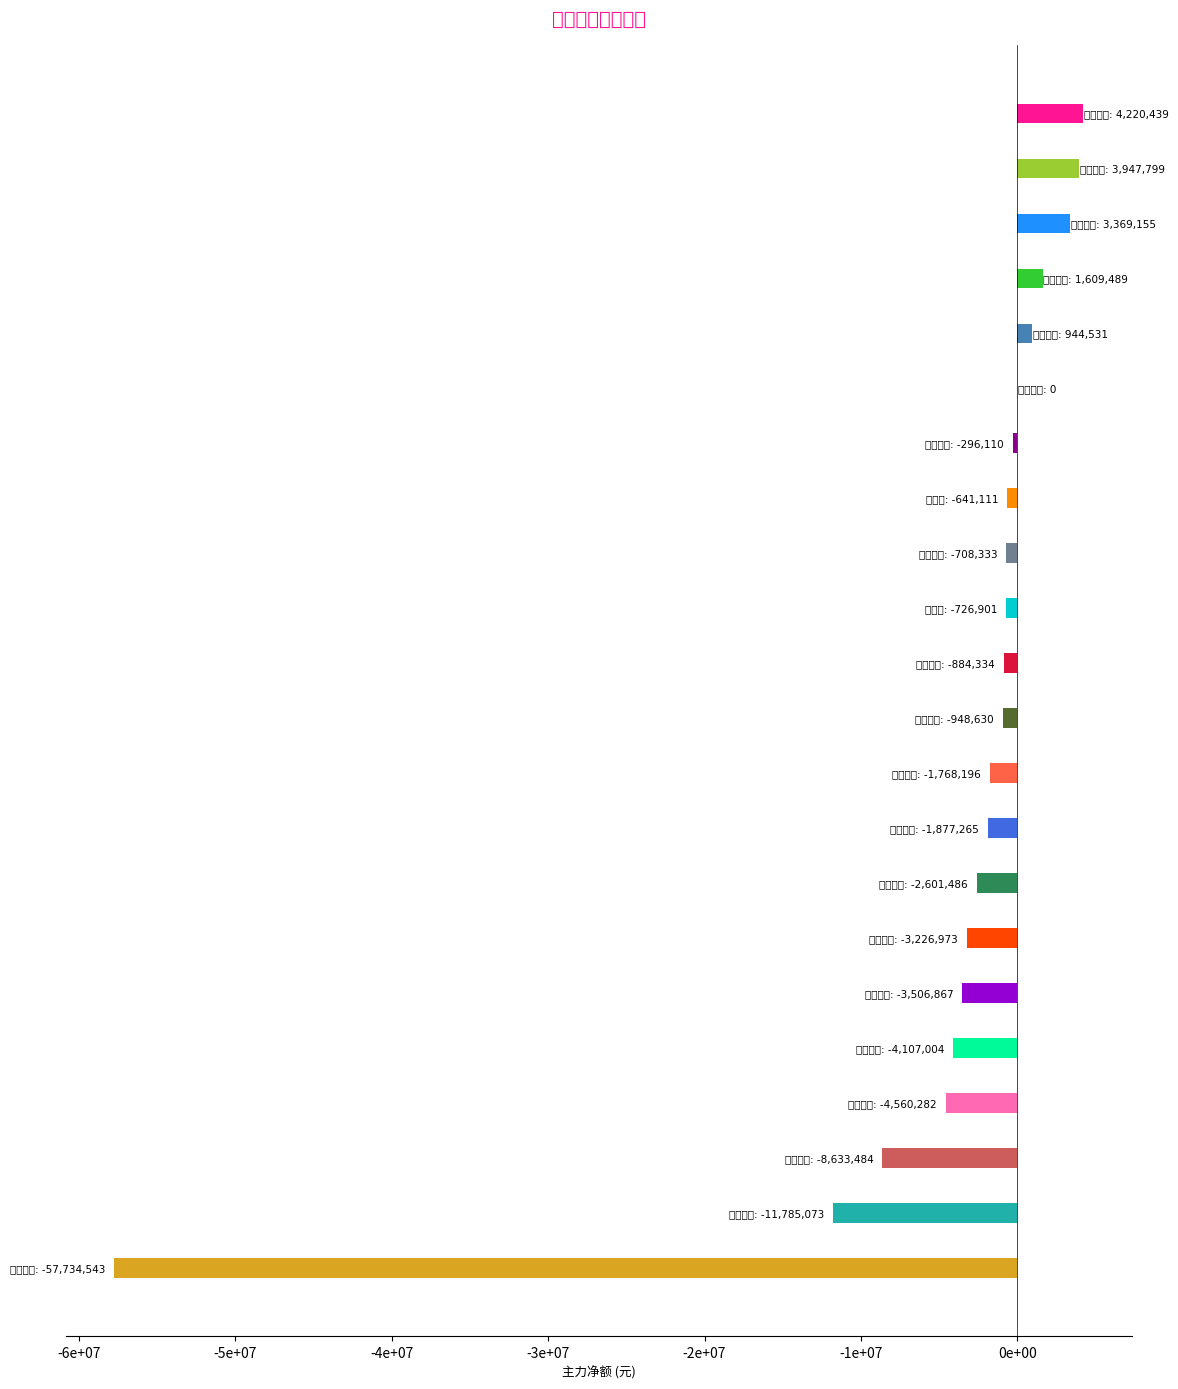

What is the difference between the second highest and second lowest values?

15732872